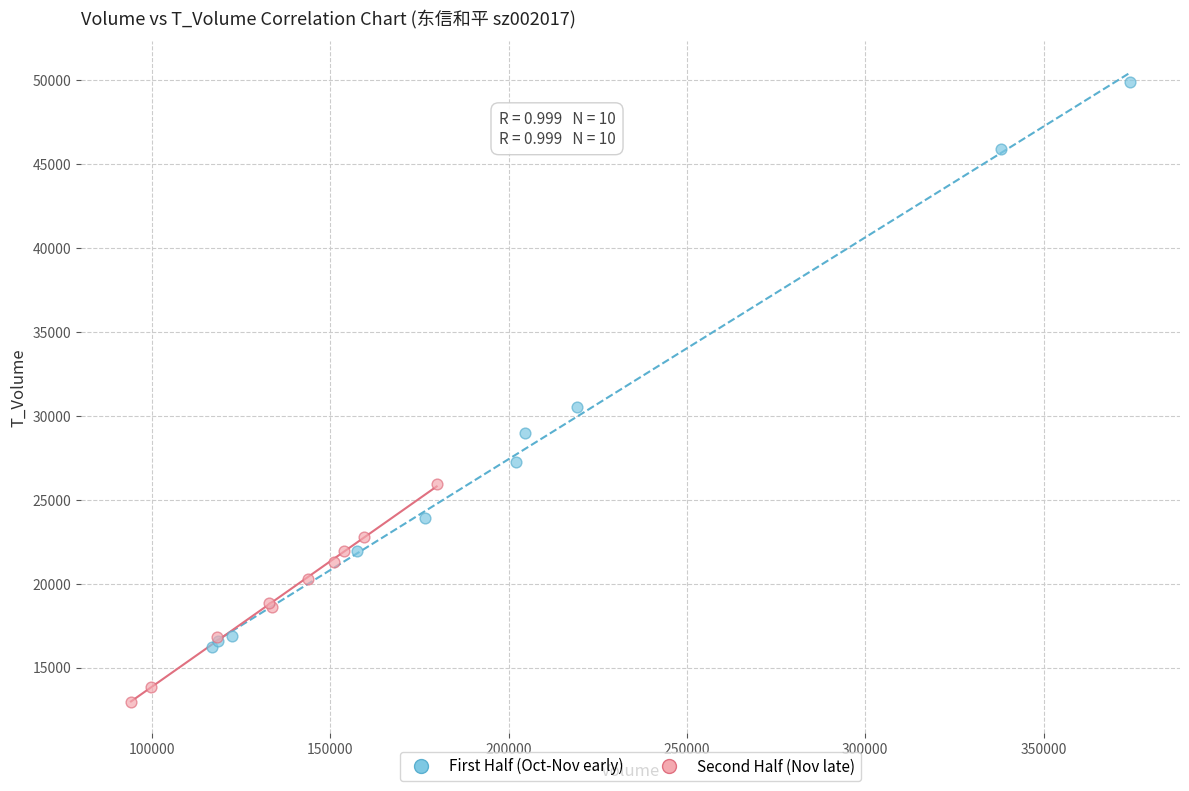

Which series reaches the maximum Y coordinate?

First Half (Oct-Nov early)